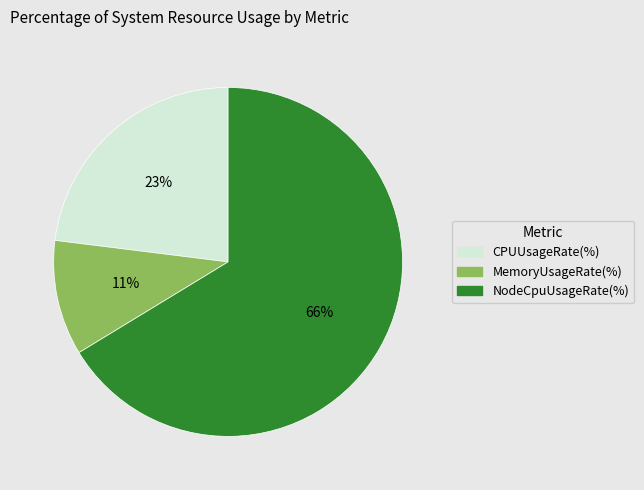

Does any single category account for the majority?

Yes